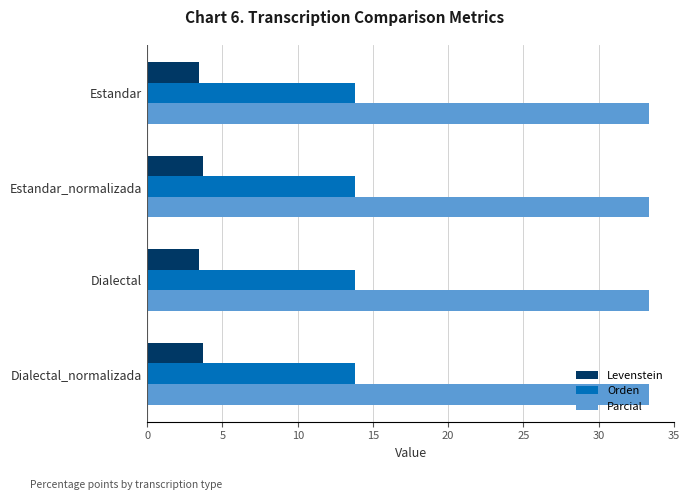

Read the Levenstein value at Dialectal_normalizada.

3.7